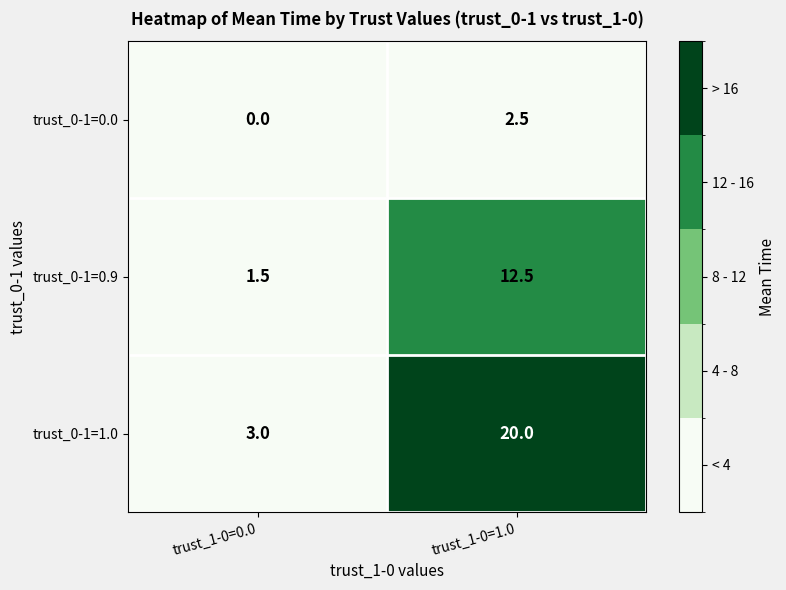

How many values in the trust_0-1=1.0 series are below 20?

1